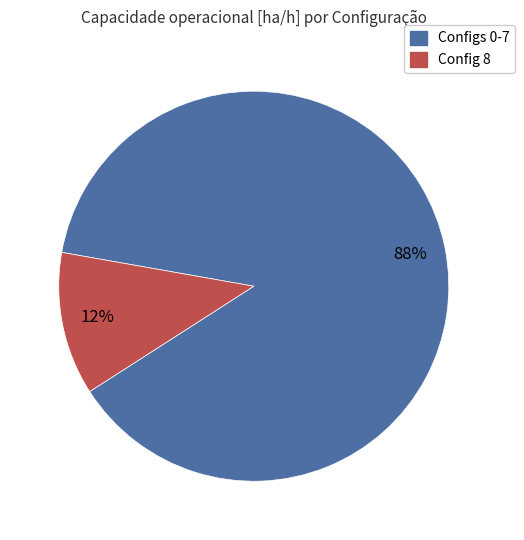

Does any single category account for the majority?

Yes